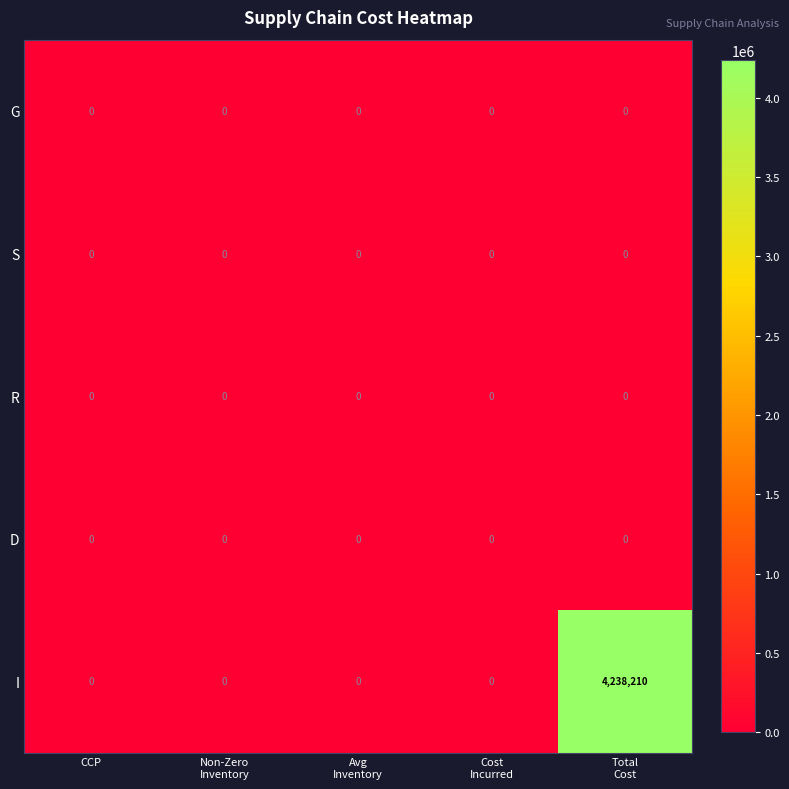

Reading left to right, what are all the values shown in this chart?

G: 0	0	0	0	0
S: 0	0	0	0	0
R: 0	0	0	0	0
D: 0	0	0	0	0
I: 0	0	0	0	4238210